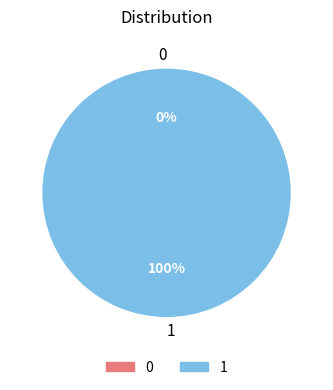

What is the change in value from 0 to 1?

+1